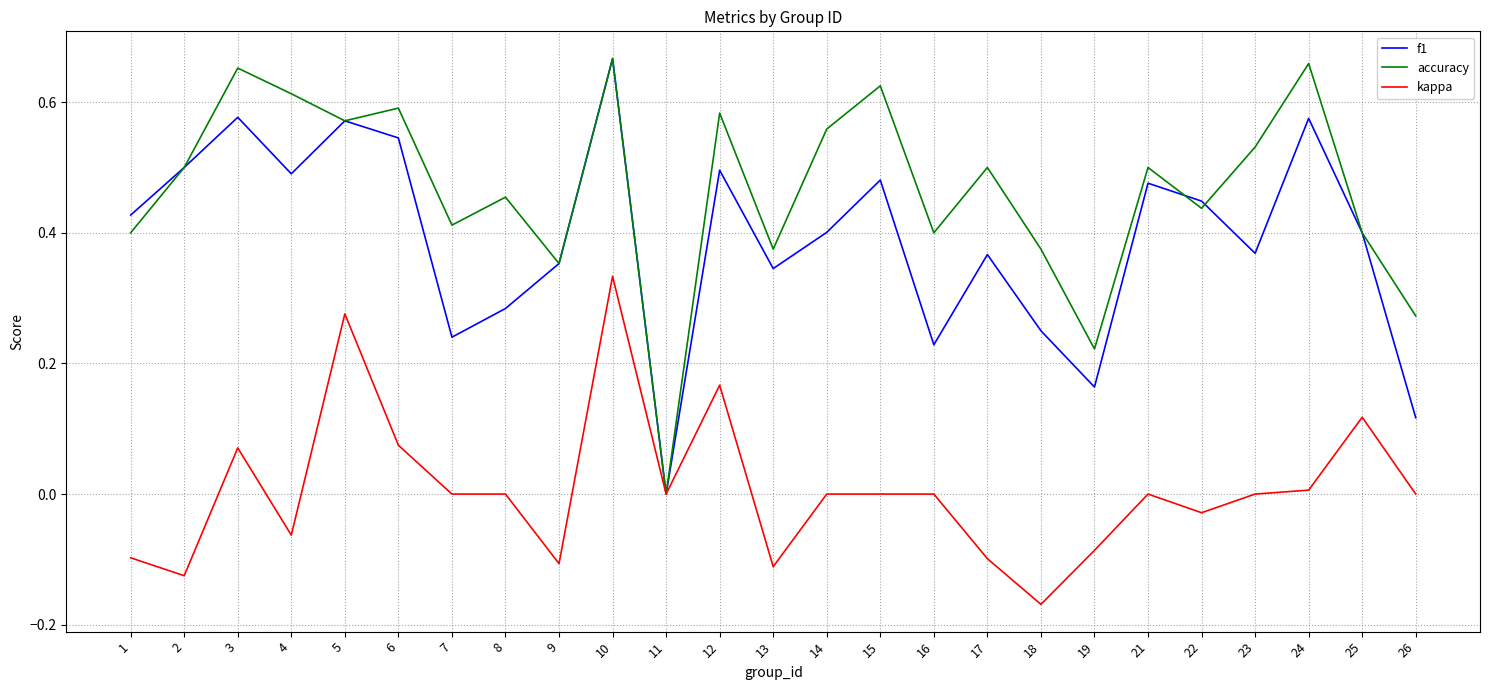

What is the sum of all f1 values?

9.8